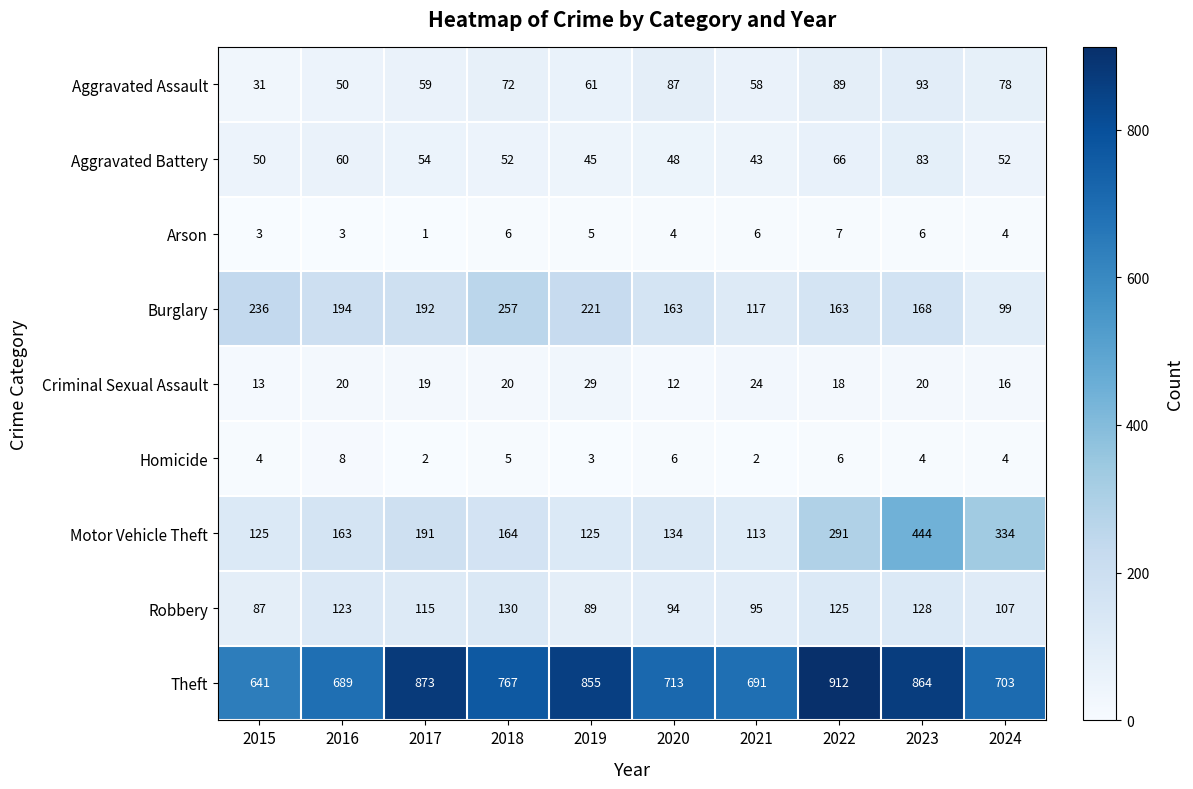

At how many categories does at least one series exceed 731?

5